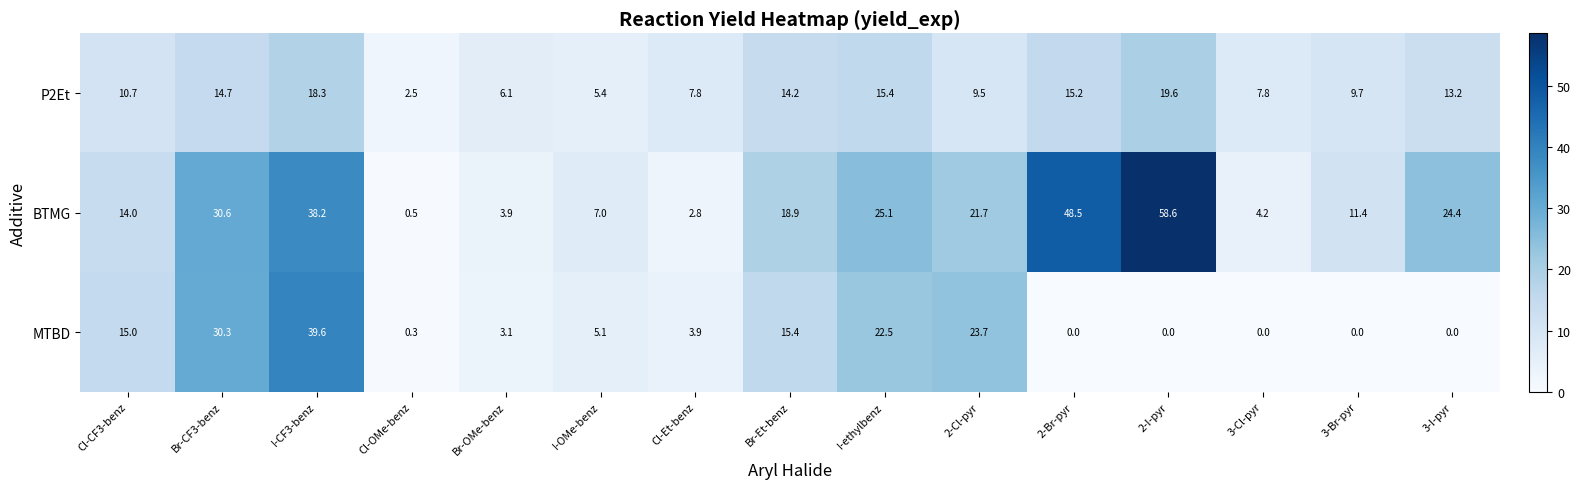

What is the difference between the P2Et values at I-ethylbenz and 3-Br-pyr?

5.7